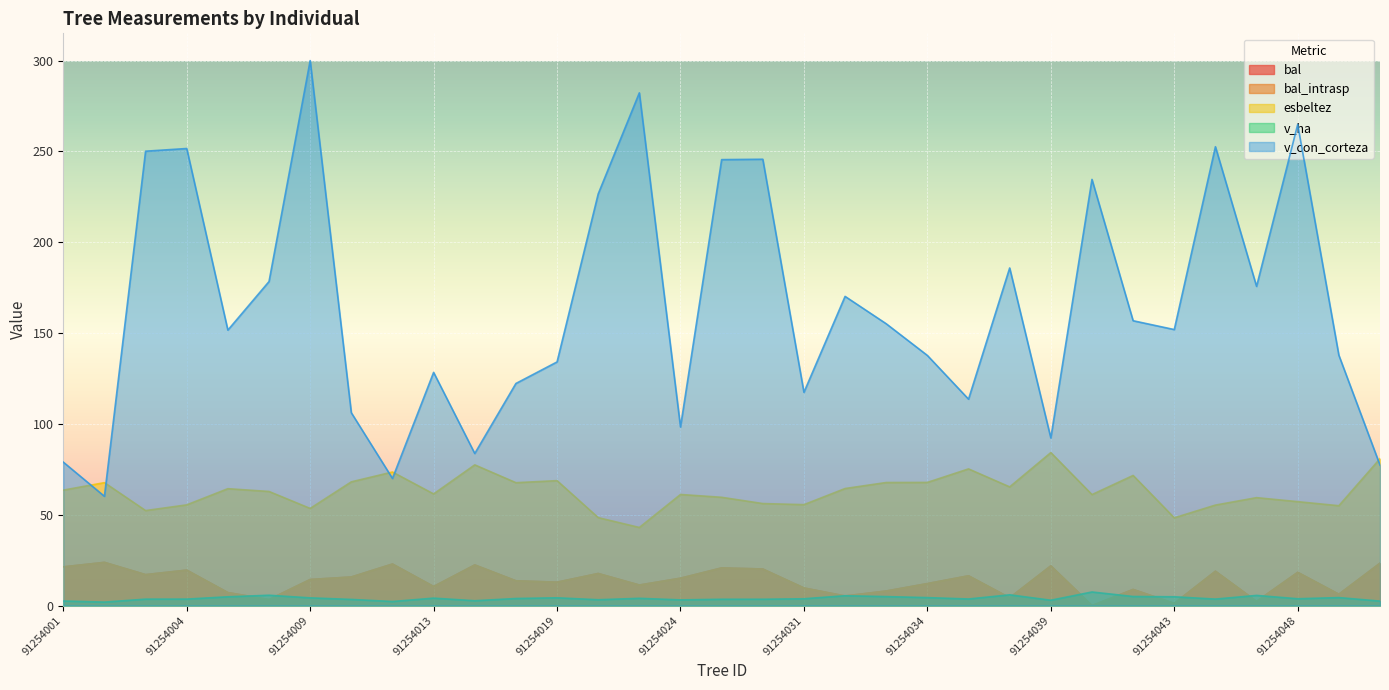

At how many categories does at least one series exceed 263?

3